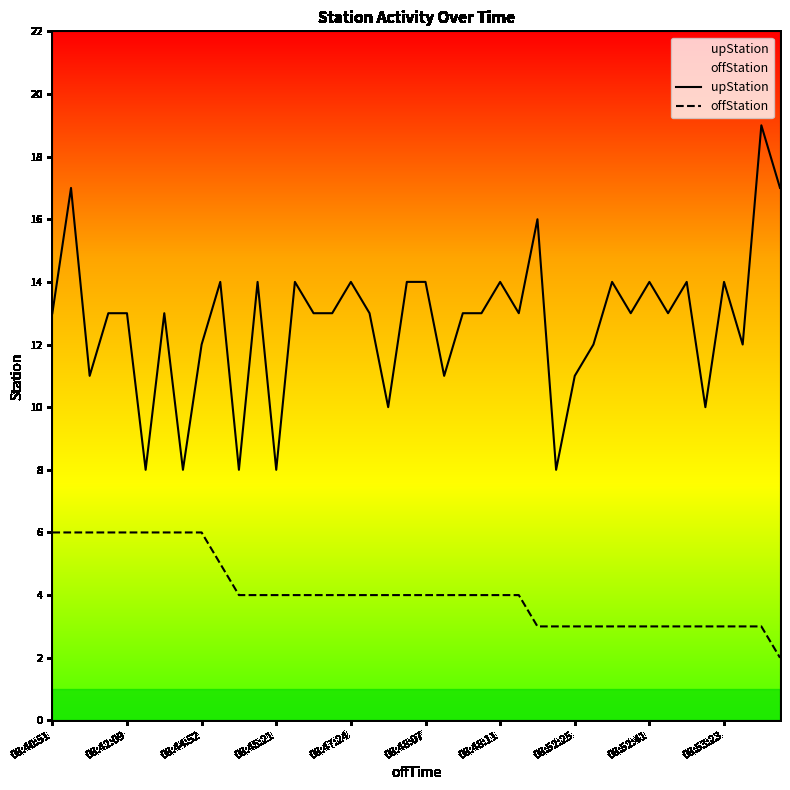

True or false: upStation and offStation intersect in this chart.

False